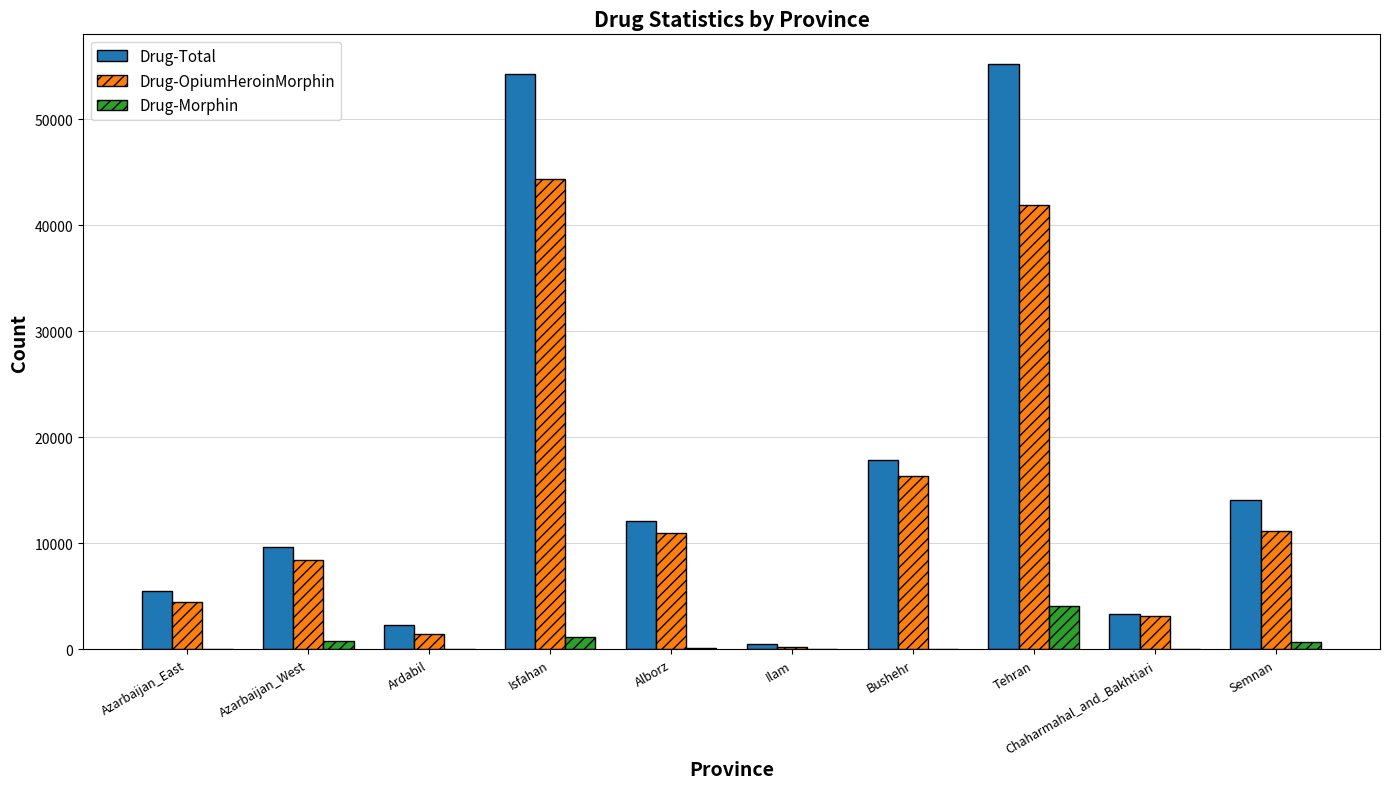

What is the spread (max minus min) of values at Azarbaijan_East?

5461